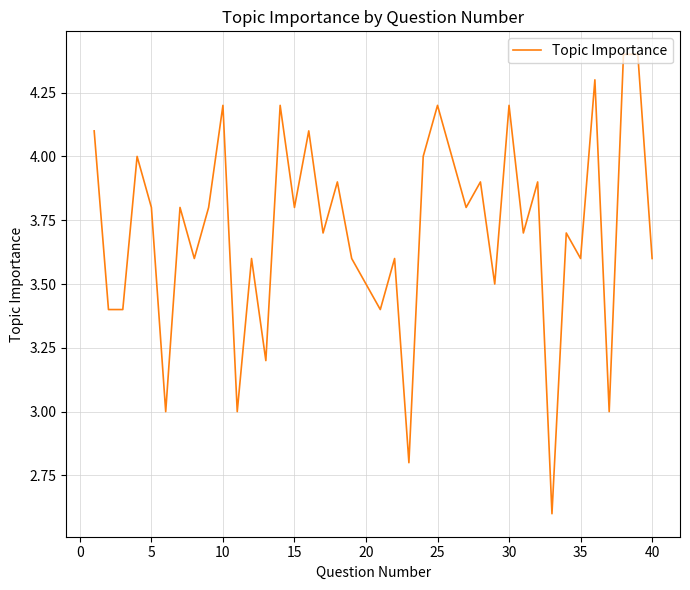

What is the difference between the maximum and minimum values?

1.8